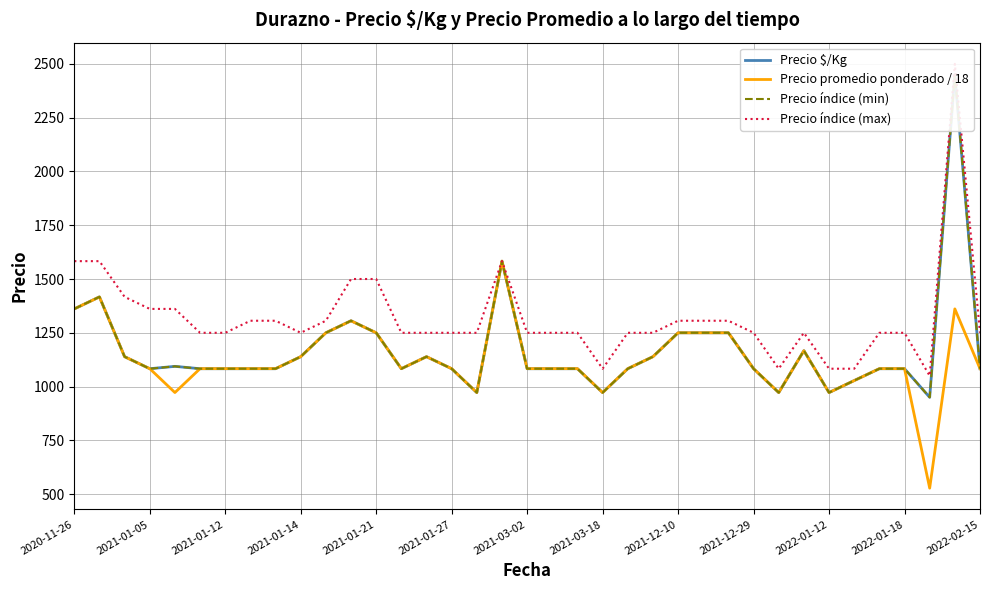

What is the minimum value for Precio promedio ponderado / 18?

527.8